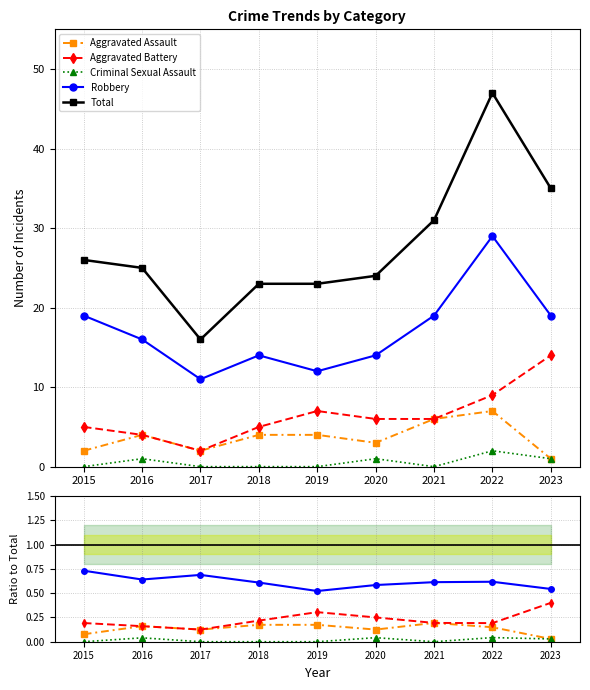

At which category does Aggravated Assault reach its first local valley?

2017